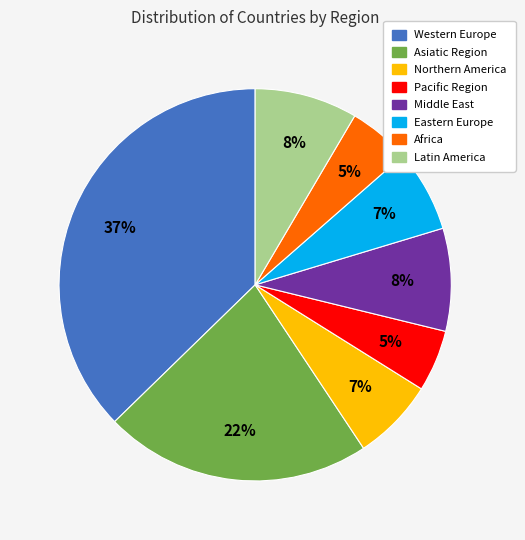

Does Eastern Europe represent more than half of the total?

No